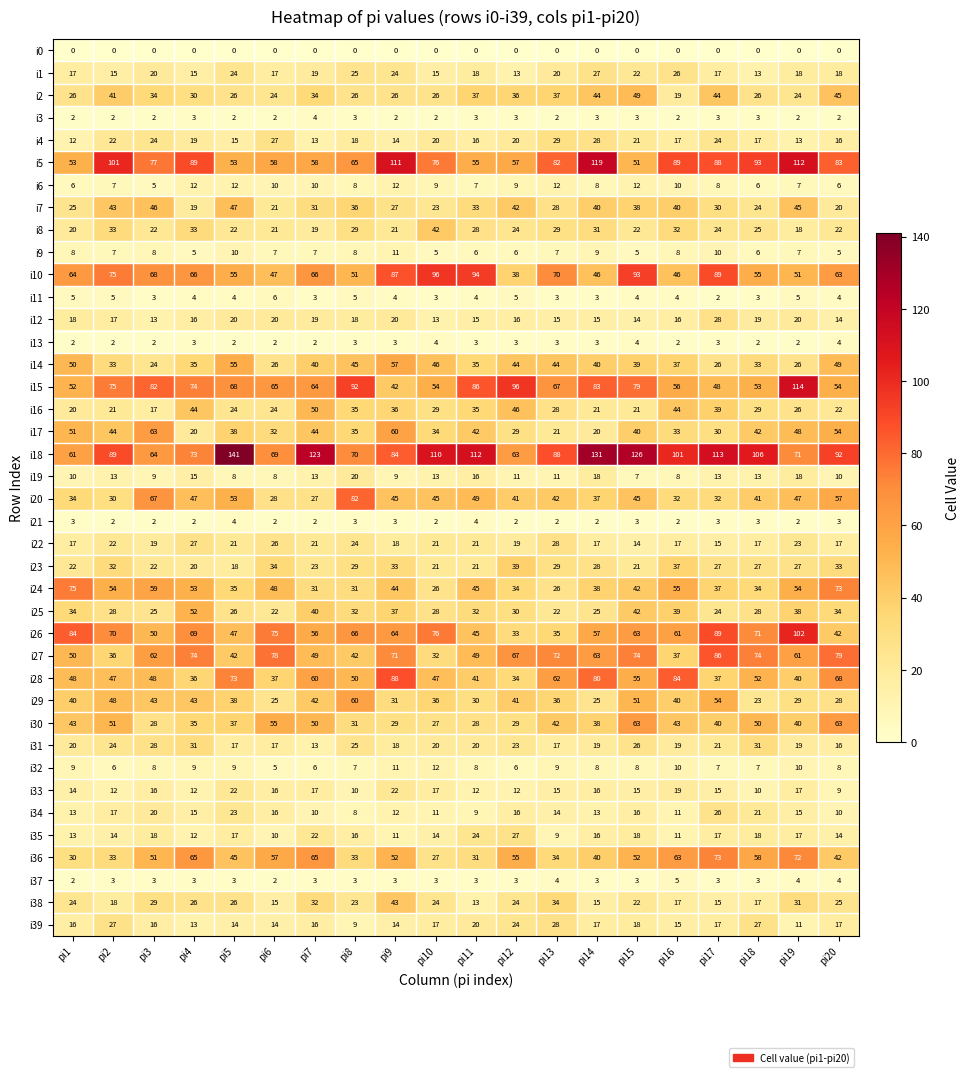

What is the total value across all series at pi15?

1301